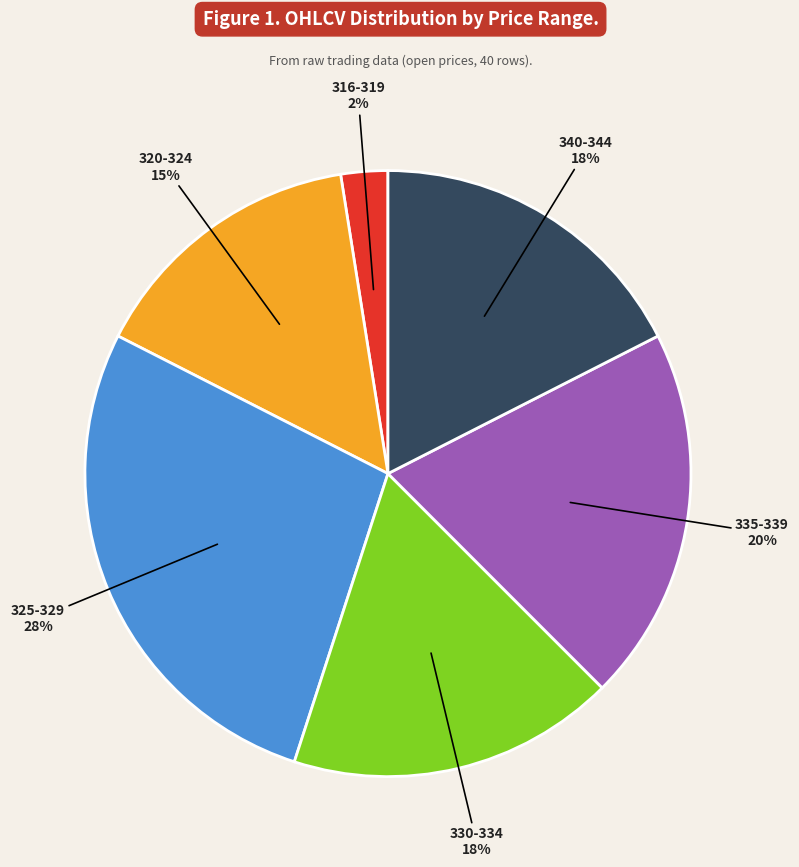

True or false: 320-324 accounts for 24% of the total.

False